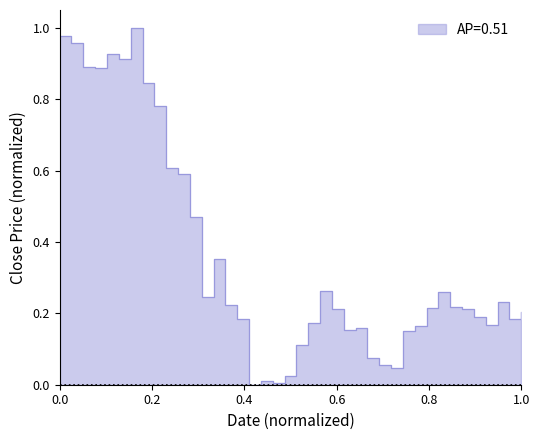

Reading left to right, extract all data points from this chart.

1.0	1.0	0.9	0.9	0.9	0.9	1.0	0.8	0.8	0.6	0.6	0.5	0.2	0.4	0.2	0.2	0.0	0.0	0.0	0.0	0.1	0.2	0.3	0.2	0.2	0.2	0.1	0.1	0.0	0.2	0.2	0.2	0.3	0.2	0.2	0.2	0.2	0.2	0.2	0.2